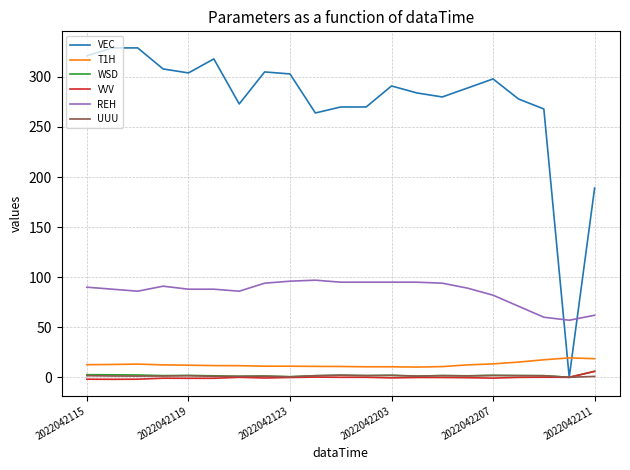

What is the sum of all REH values?

1799.0